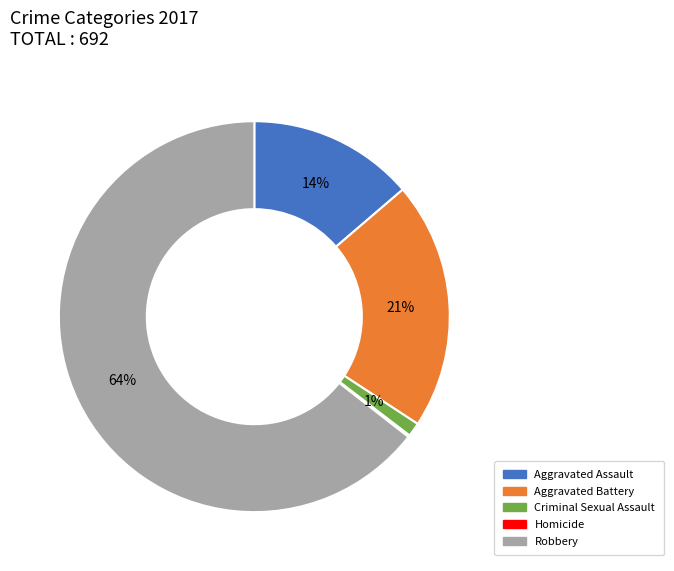

Is there a majority slice in this chart?

Yes